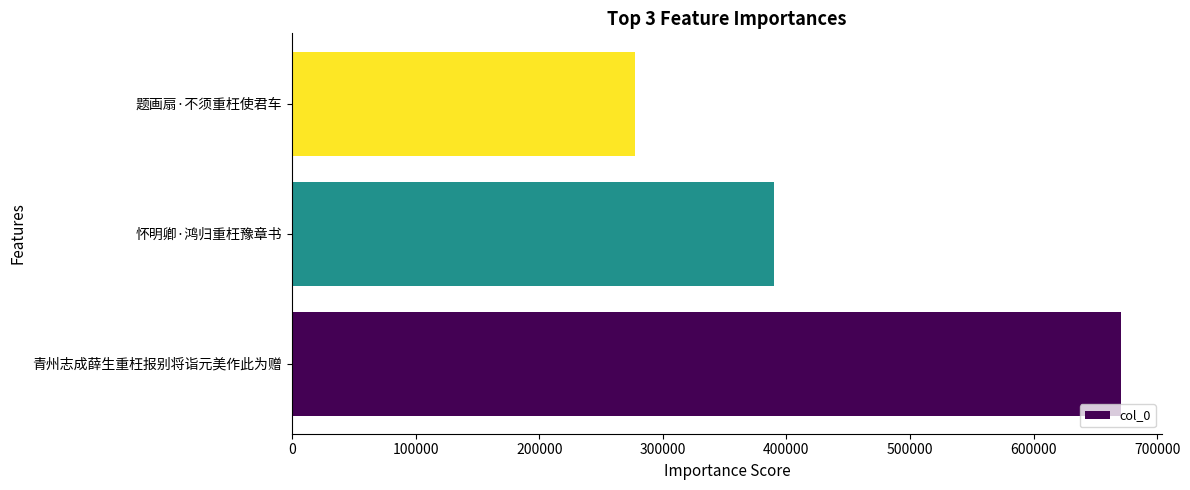

What is the difference between the second highest and minimum values?

112045